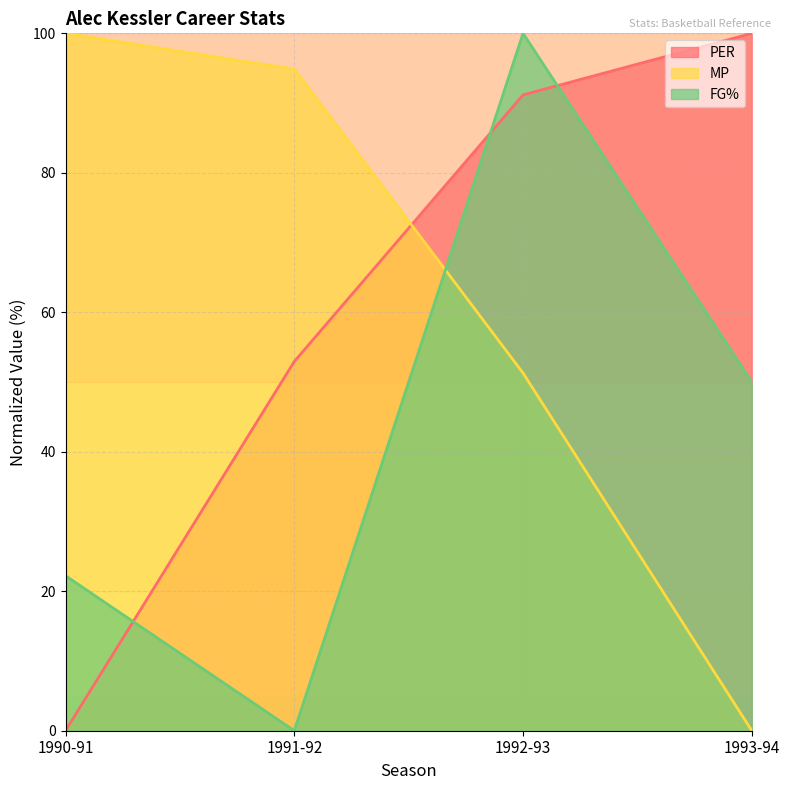

Which series has the widest spread of values?

MP